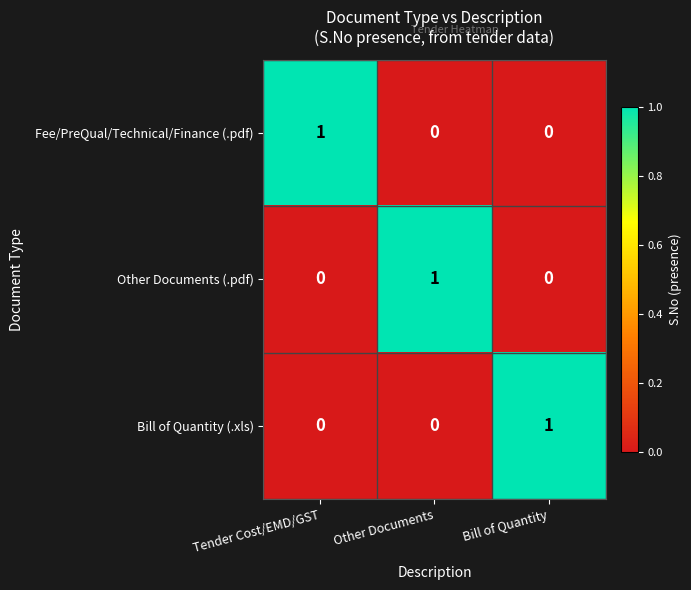

How many Other Documents (.pdf) values are between 0 and 1?

3